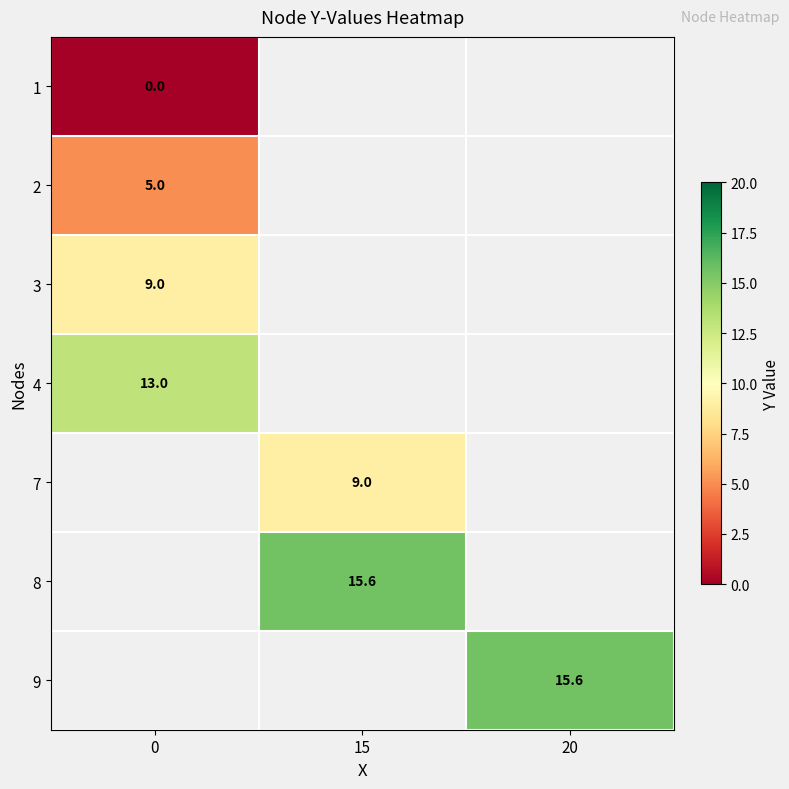

The value of row_3 at 0 is 20.6. True or false?

False